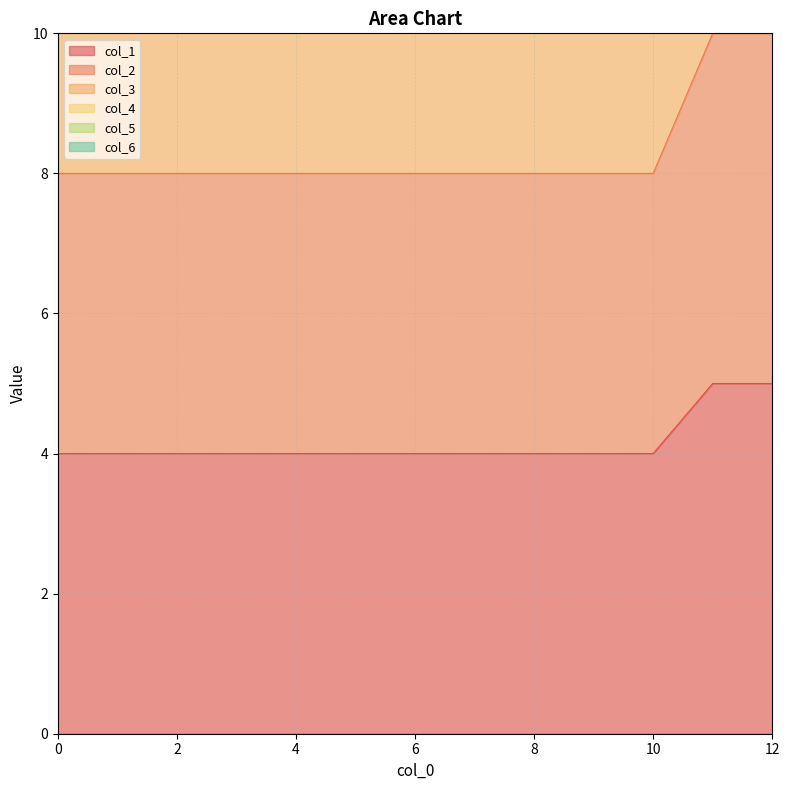

List the series in order of their peak value, highest first.

col_2, col_6, col_5, col_1, col_4, col_3